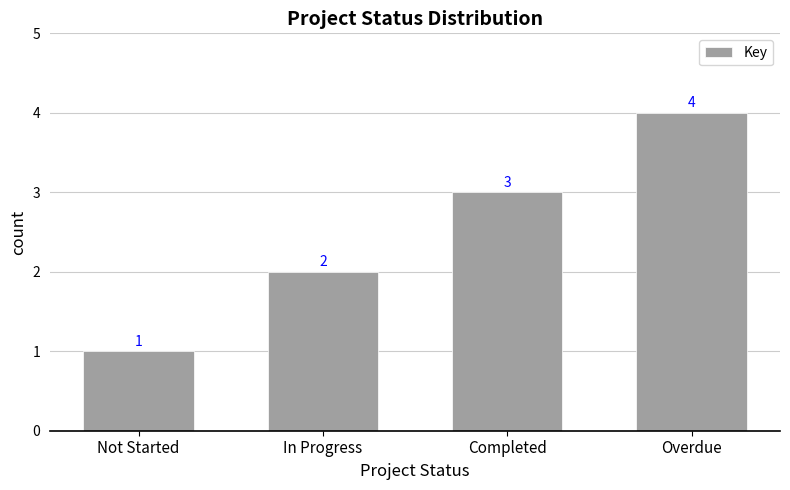

Does the chart contain stacked bars?

No